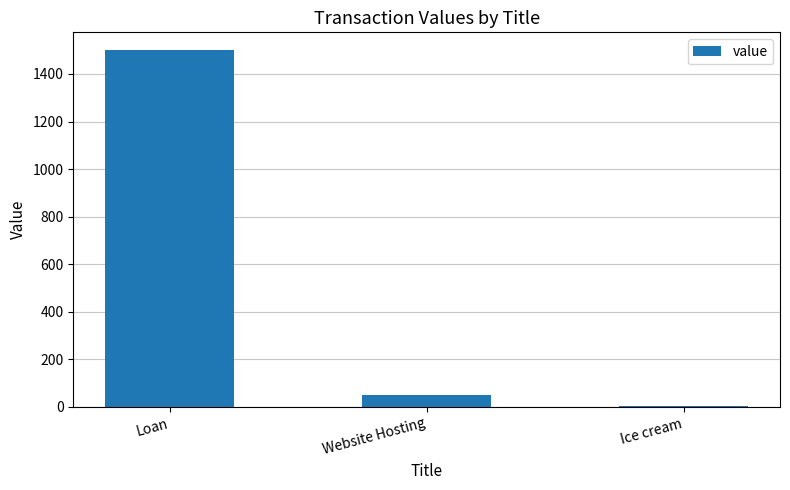

Which label corresponds to the largest value in the chart?

Loan